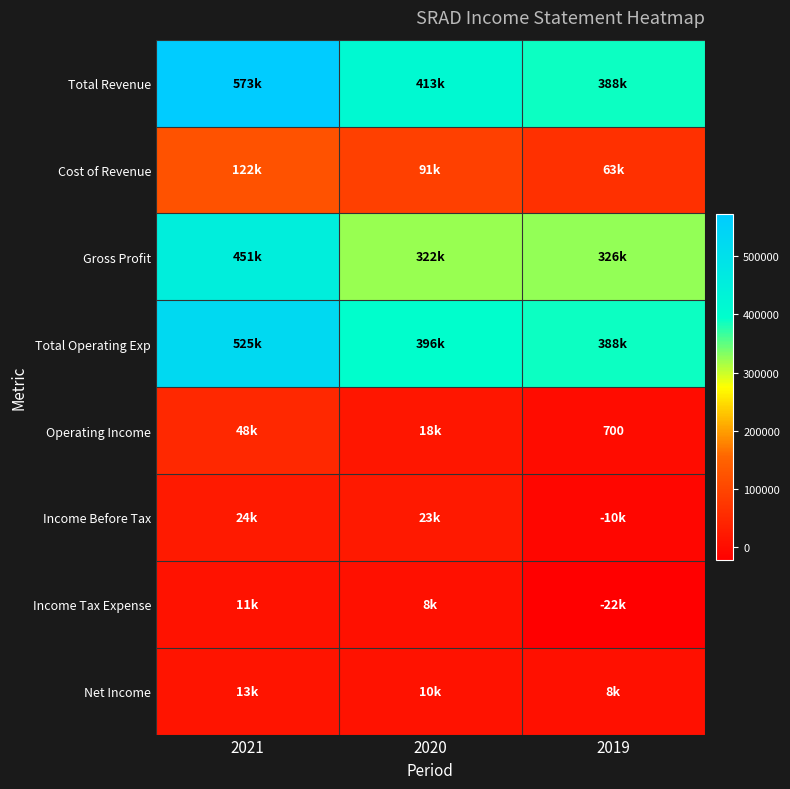

True or false: Operating Income has a value of 1193 at 2019.

False